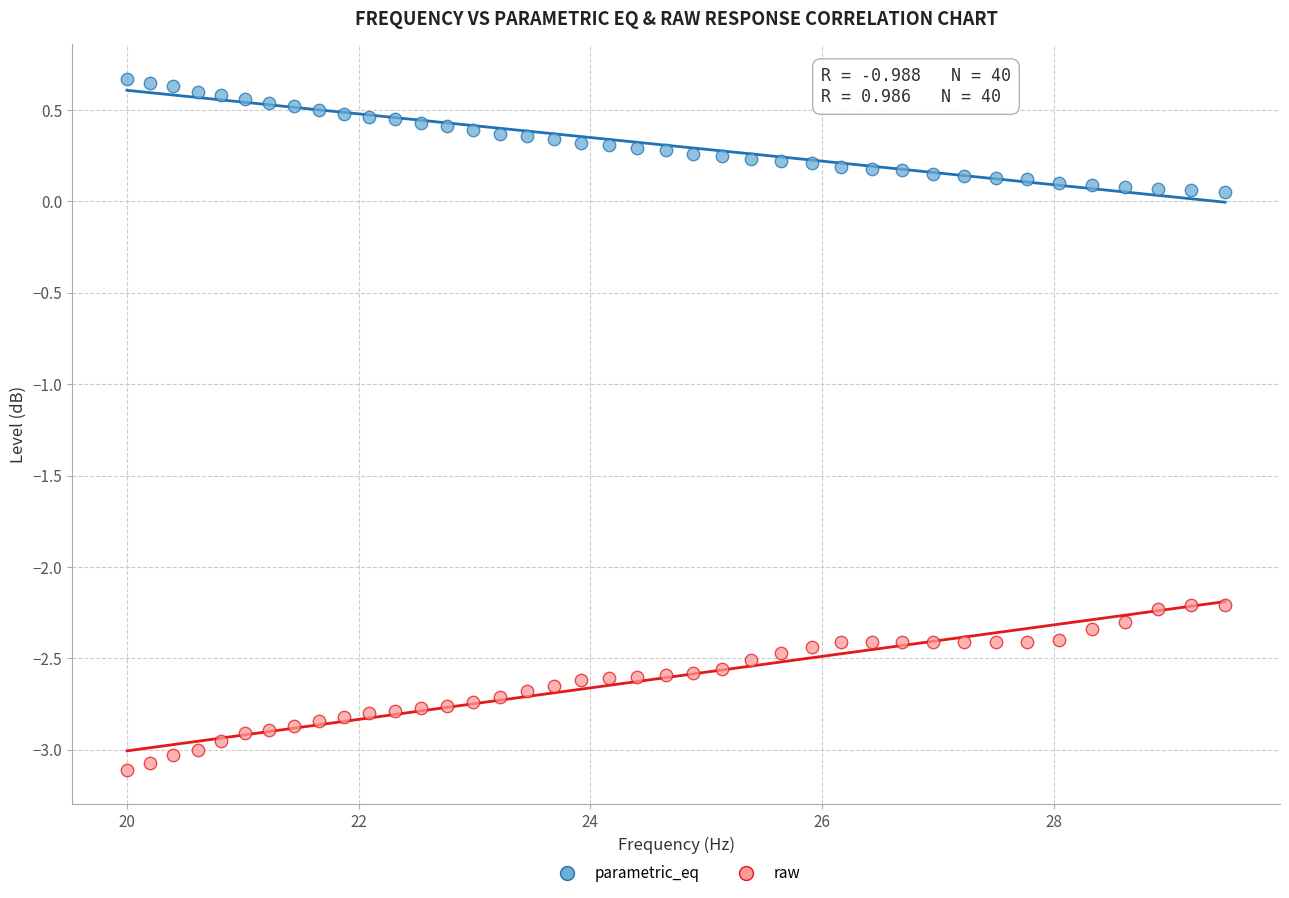

Which series contains the lowest Y value?

raw